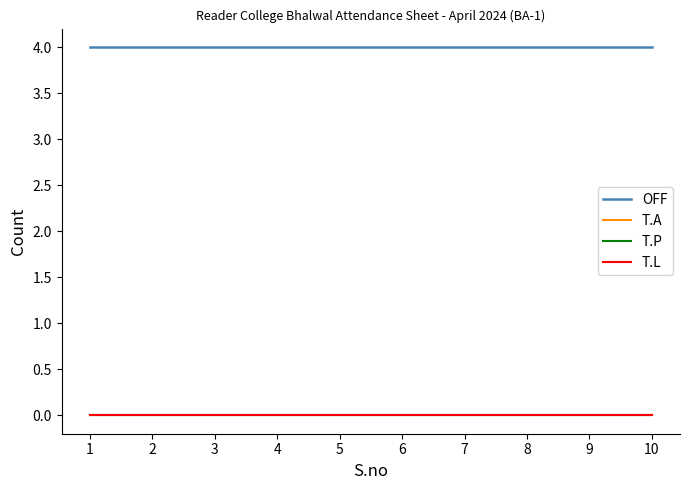

What is the difference between the highest and lowest values at 1?

4